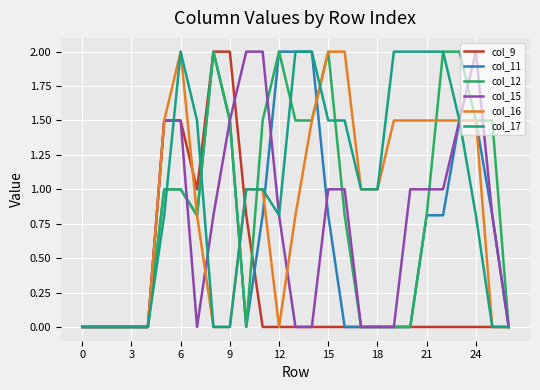

Is this an area chart (filled region under the line)?

No